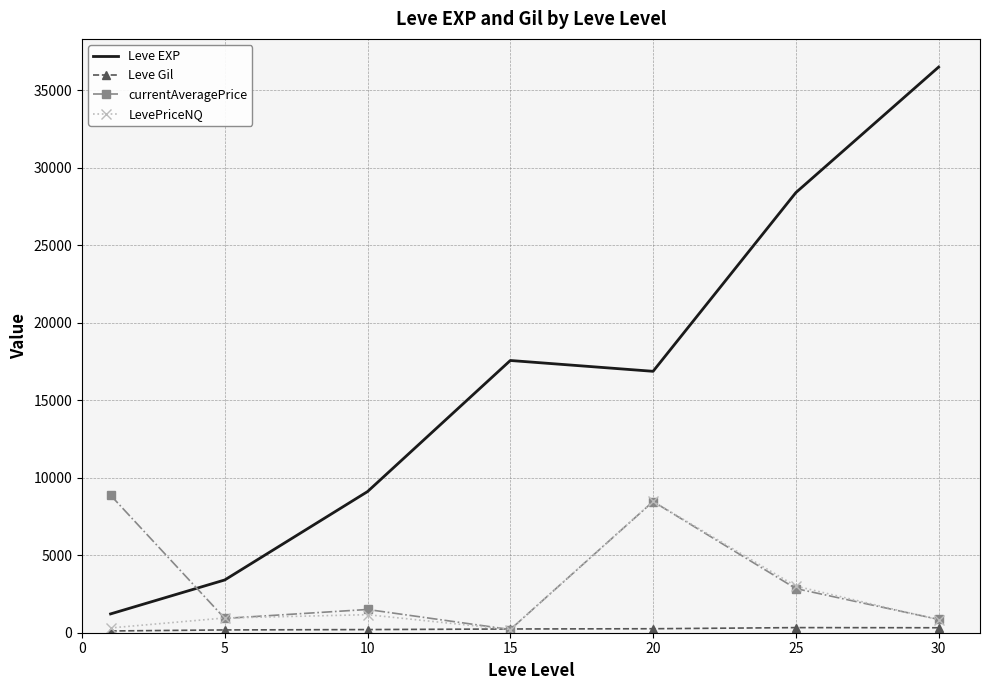

What is the maximum value for LevePriceNQ?

8471.4